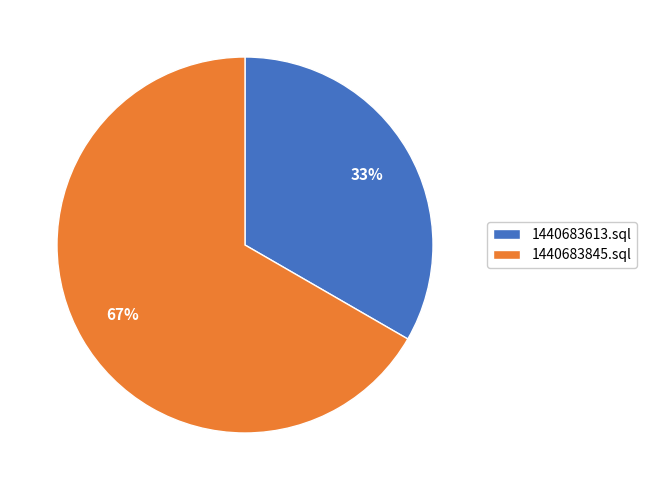

Do 1440683845.sql and 1440683613.sql together represent more than half of the pie?

Yes